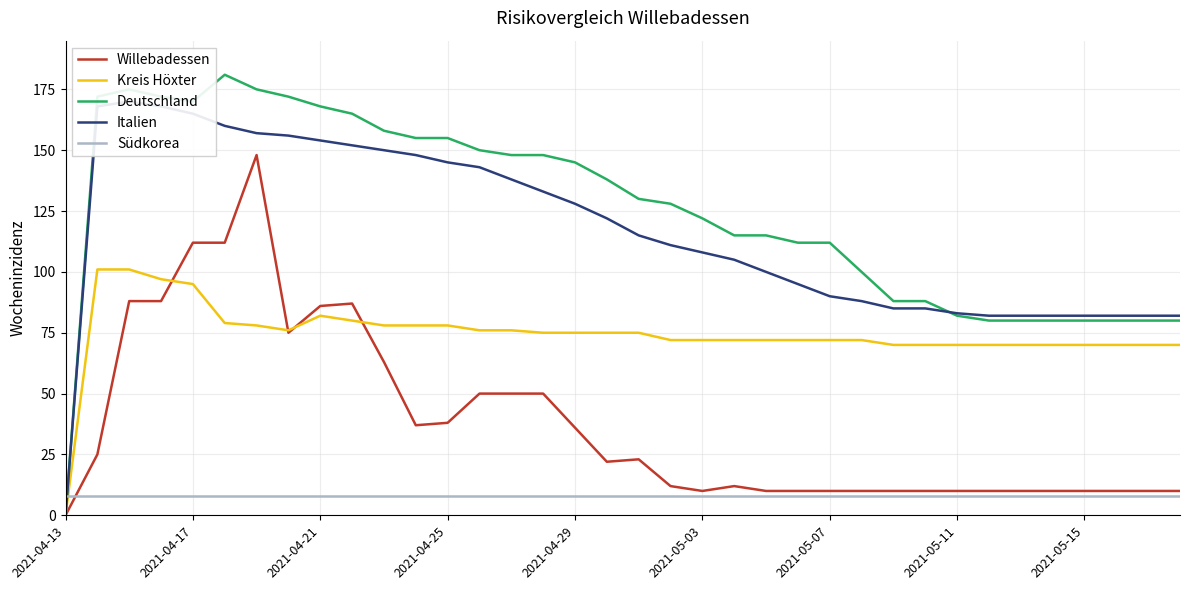

Which series has the largest range (max minus min)?

Deutschland